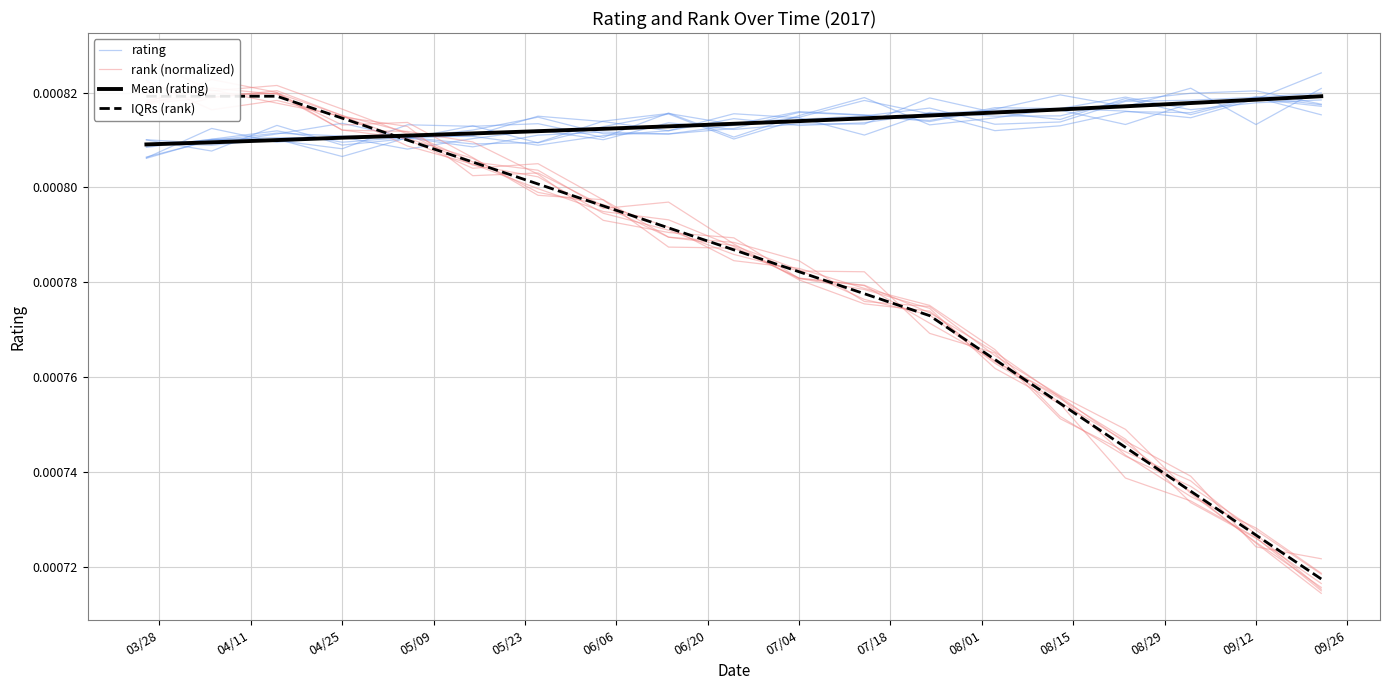

At which category does rating reach its first local peak?

04/25